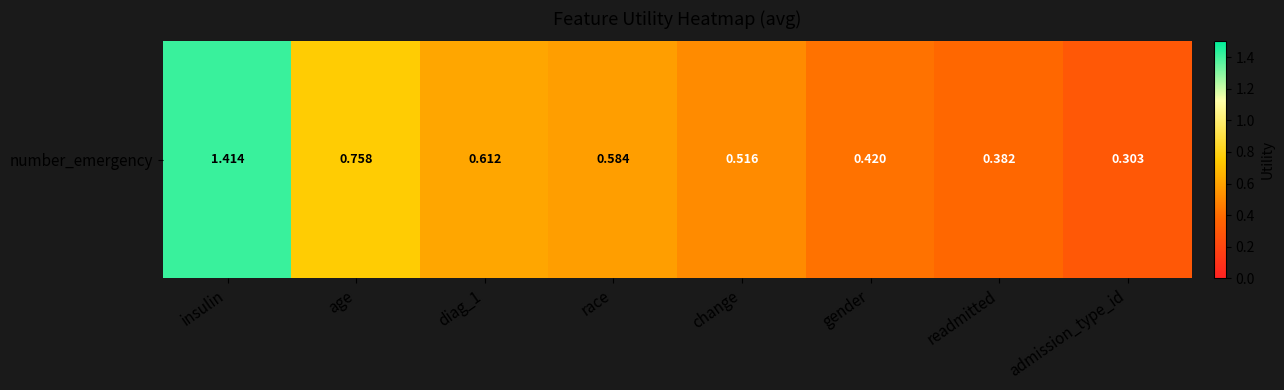

What is the difference between the second highest and second lowest values?

0.4